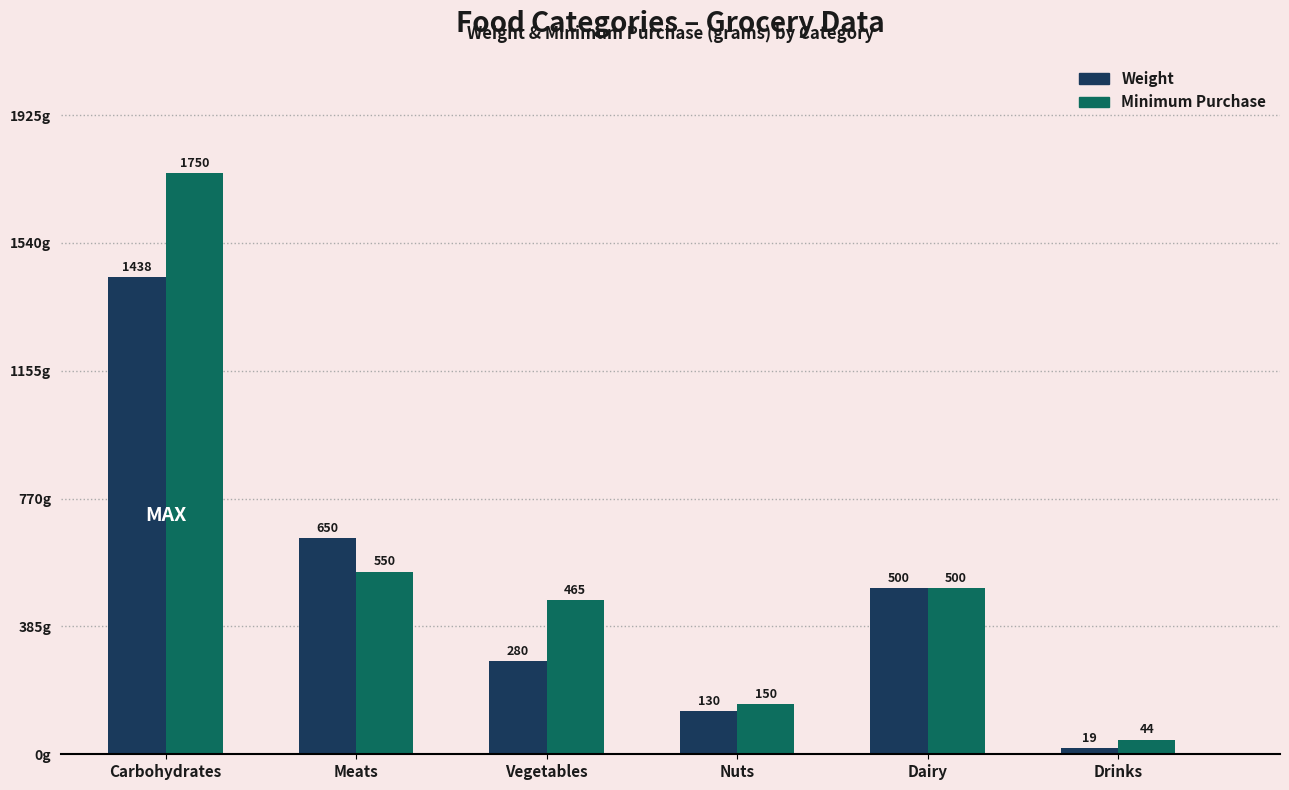

What is the total value across all series at Drinks?

63.0